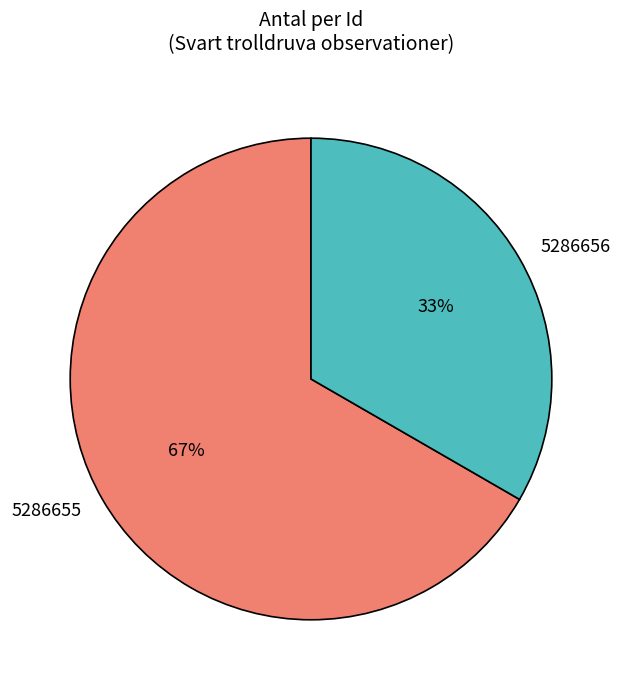

The 5286656 slice represents 20% of the pie. True or false?

False